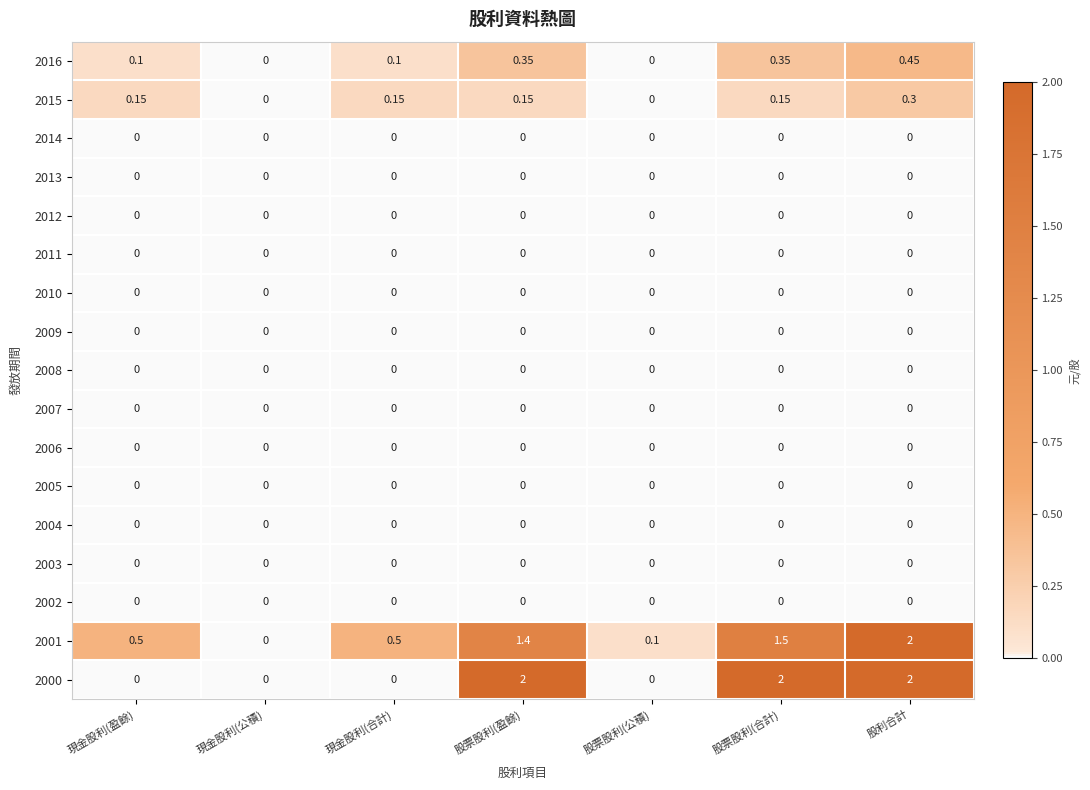

Count the number of data series in this chart.

17